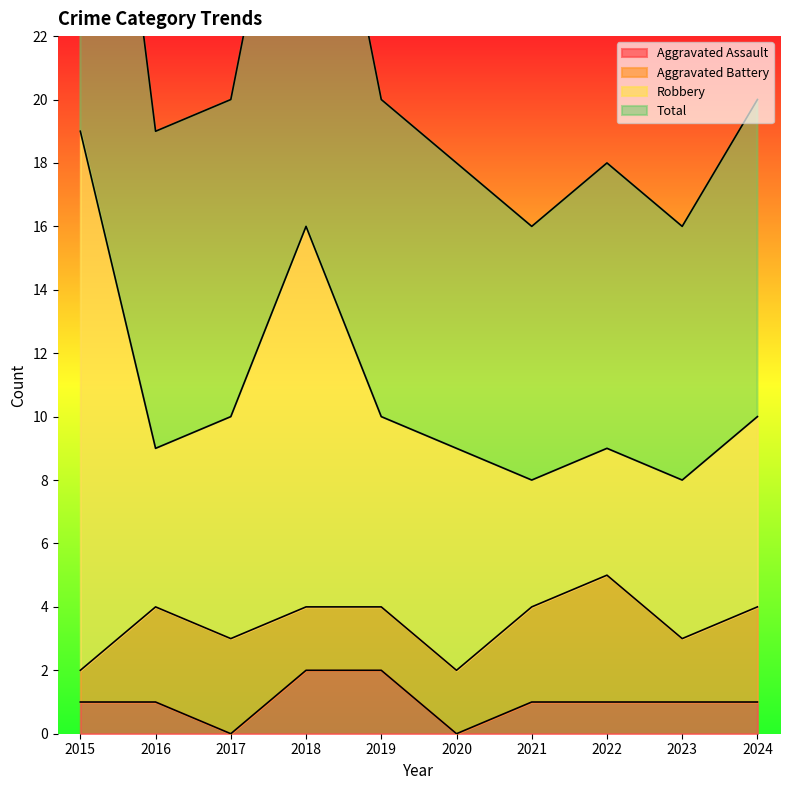

What is the difference between the second highest and minimum values in the Total series?

16